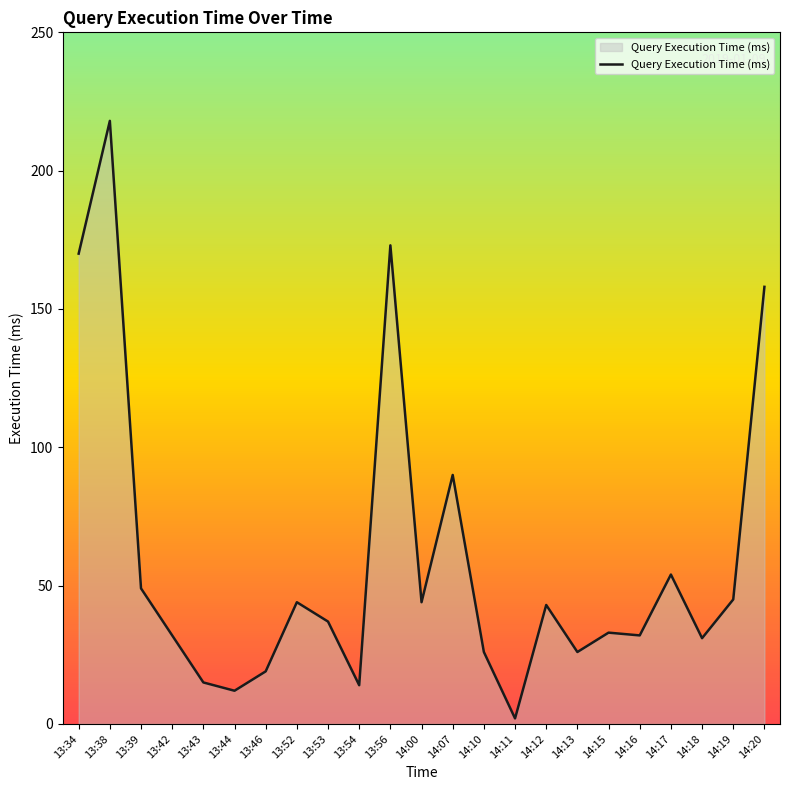

What is the change in value from 13:52 to 14:07?

+46